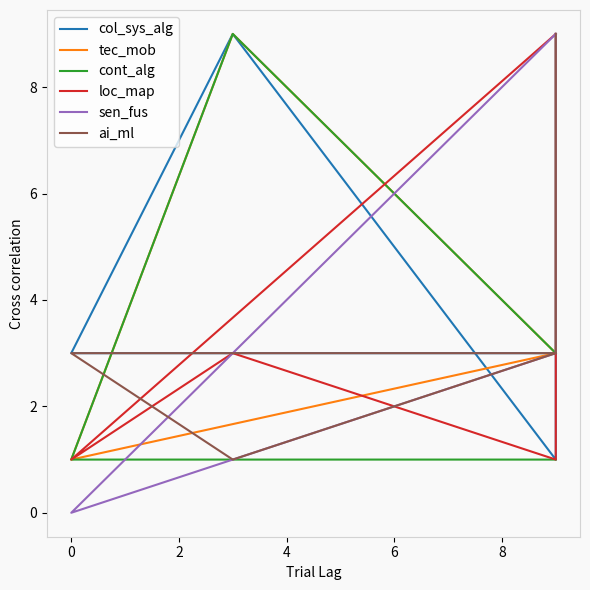

What is the value of the loc_map point at the 5th from the left?

3